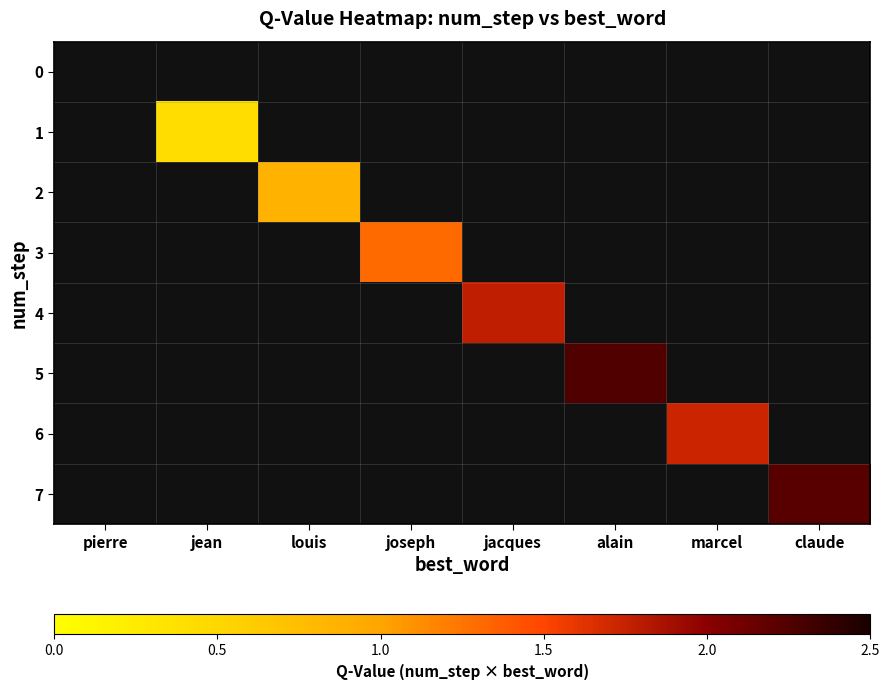

Count the number of data series in this chart.

8